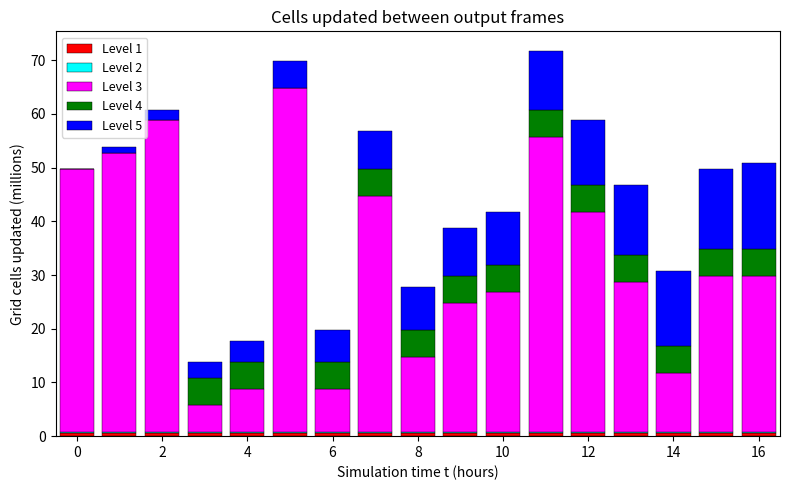

Does the chart contain stacked bars?

Yes